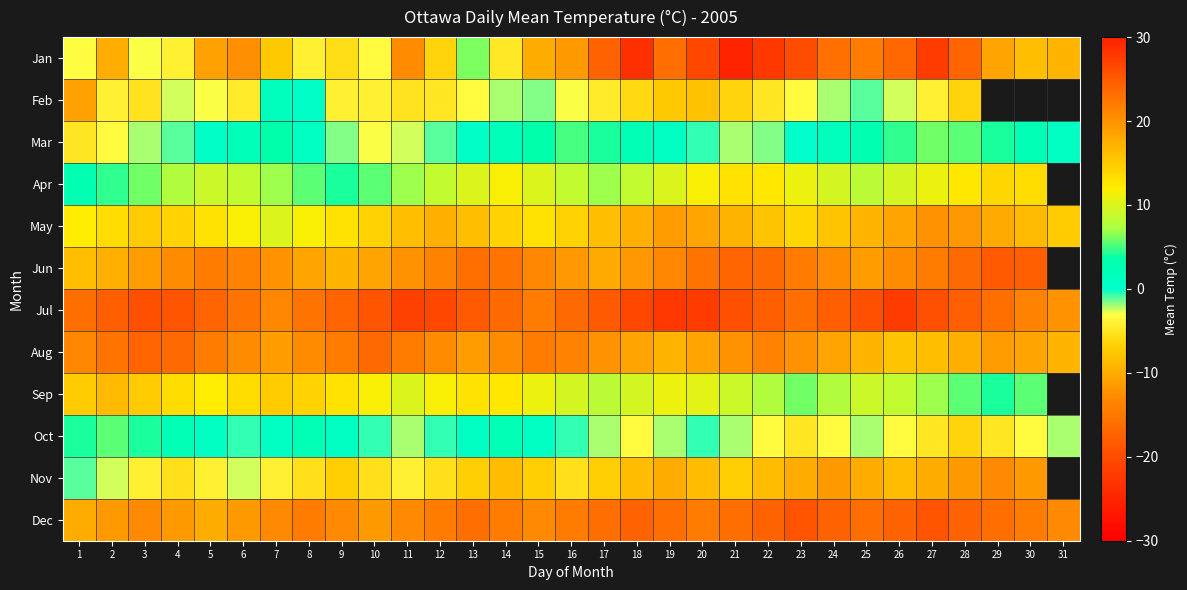

Which has a higher value, 14 or 20?

14